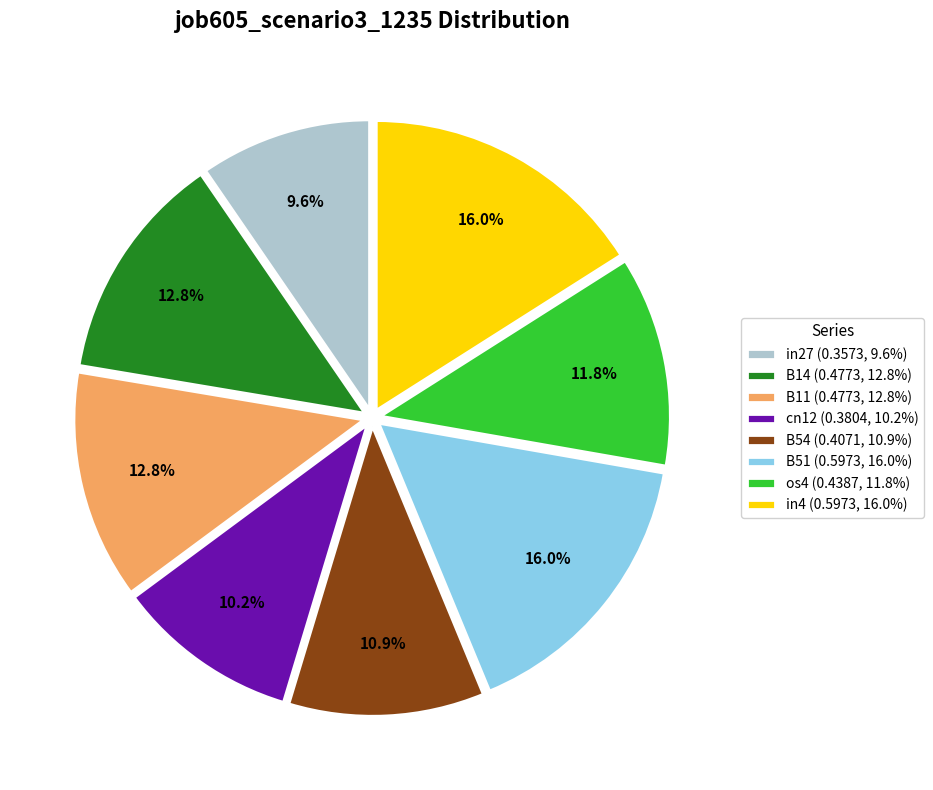

Which category has the smallest portion of the pie?

in27